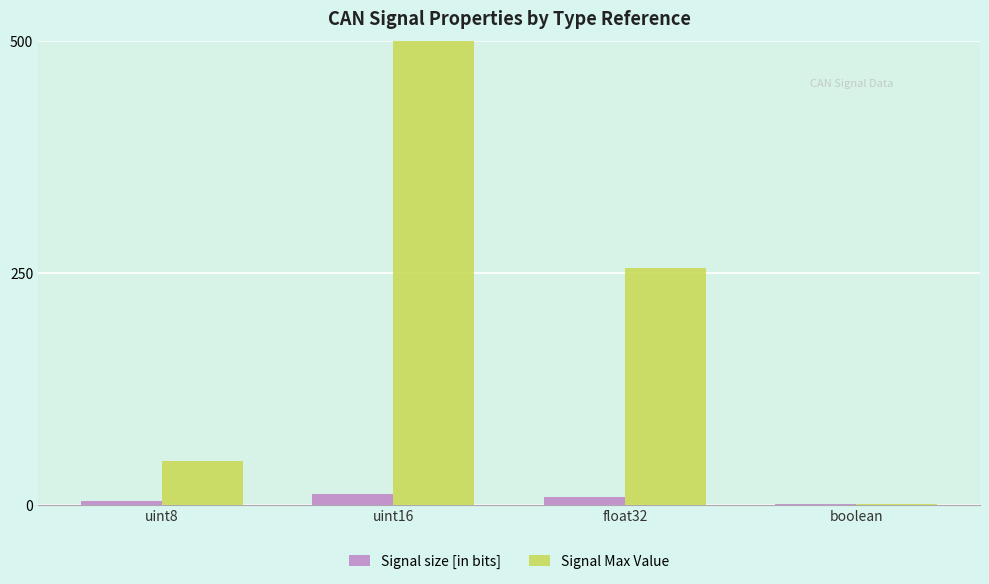

Rank the series by their average value, from lowest to highest.

Signal size [in bits], Signal Max Value